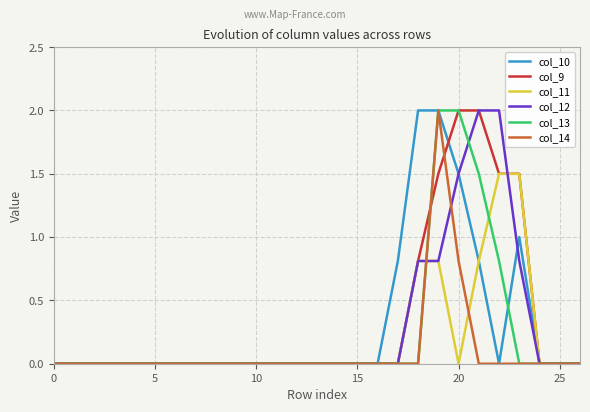

What is the maximum value for col_11?

1.5